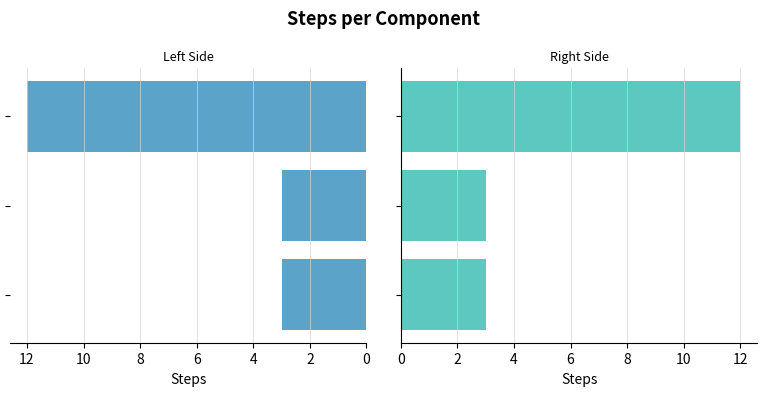

Approximately how many times larger is the value at 4 compared to 2?

4.0